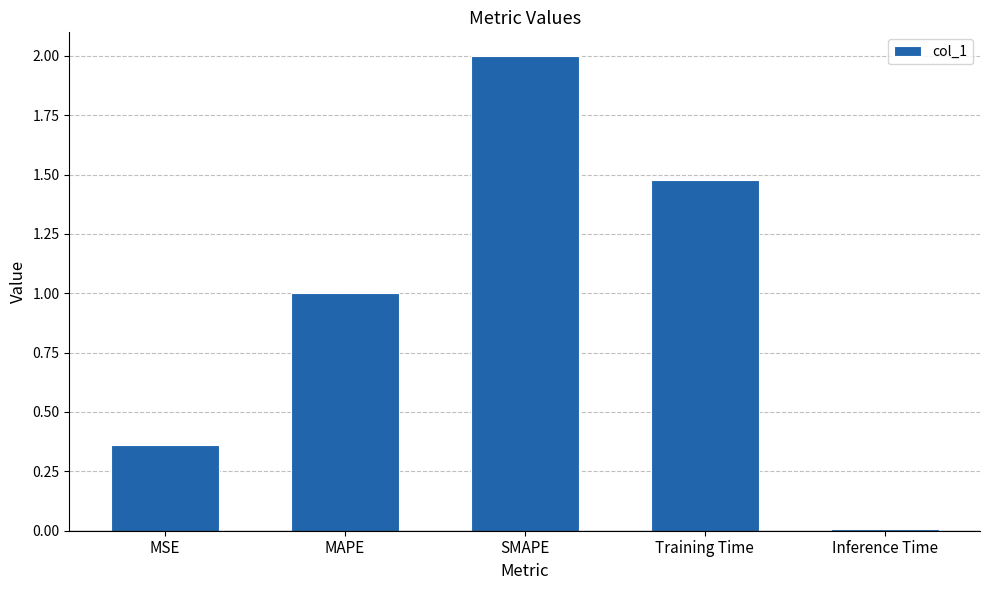

Which category has the lowest value across all series?

Inference Time